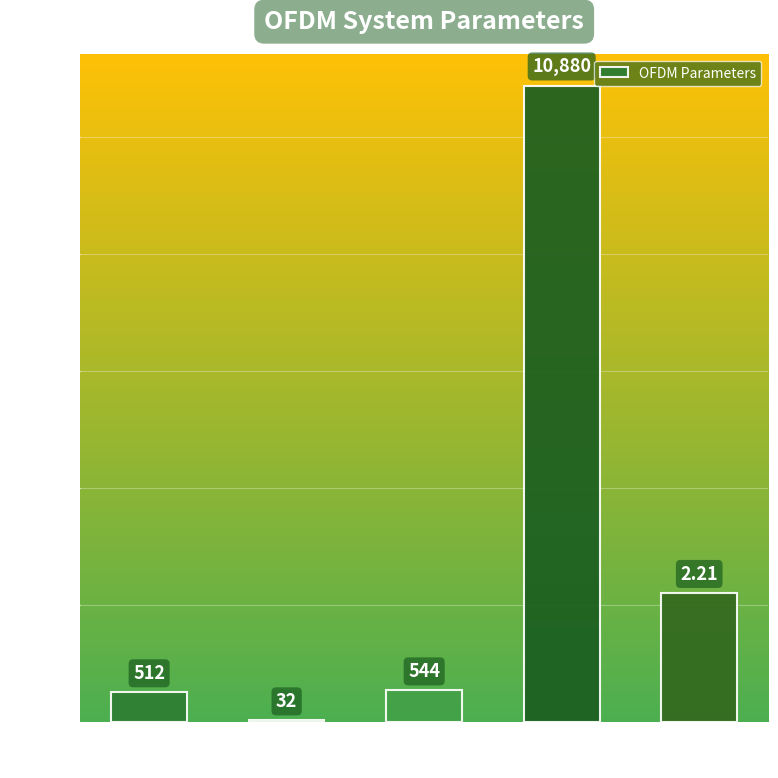

What is the sum of the values at Sym per OFDM and Cyclic Prefix?

576.0